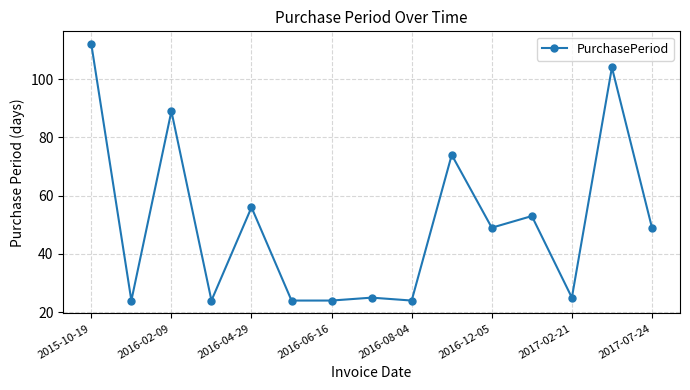

How many lines are shown in the chart?

1